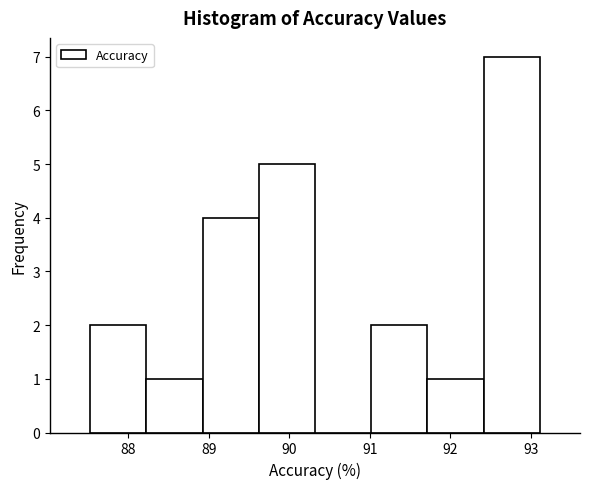

Reading left to right, list every bar in this chart as the range it spans on the x-axis followed by its height. Neither the bar edges nor the heights are printed on the chart, so give them approximately, as read against the axes.

87.5 to 88.2: 2
88.2 to 88.9: 1
88.9 to 89.6: 4
89.6 to 90.3: 5
90.3 to 91.0: 0
91.0 to 91.7: 2
91.7 to 92.4: 1
92.4 to 93.1: 7